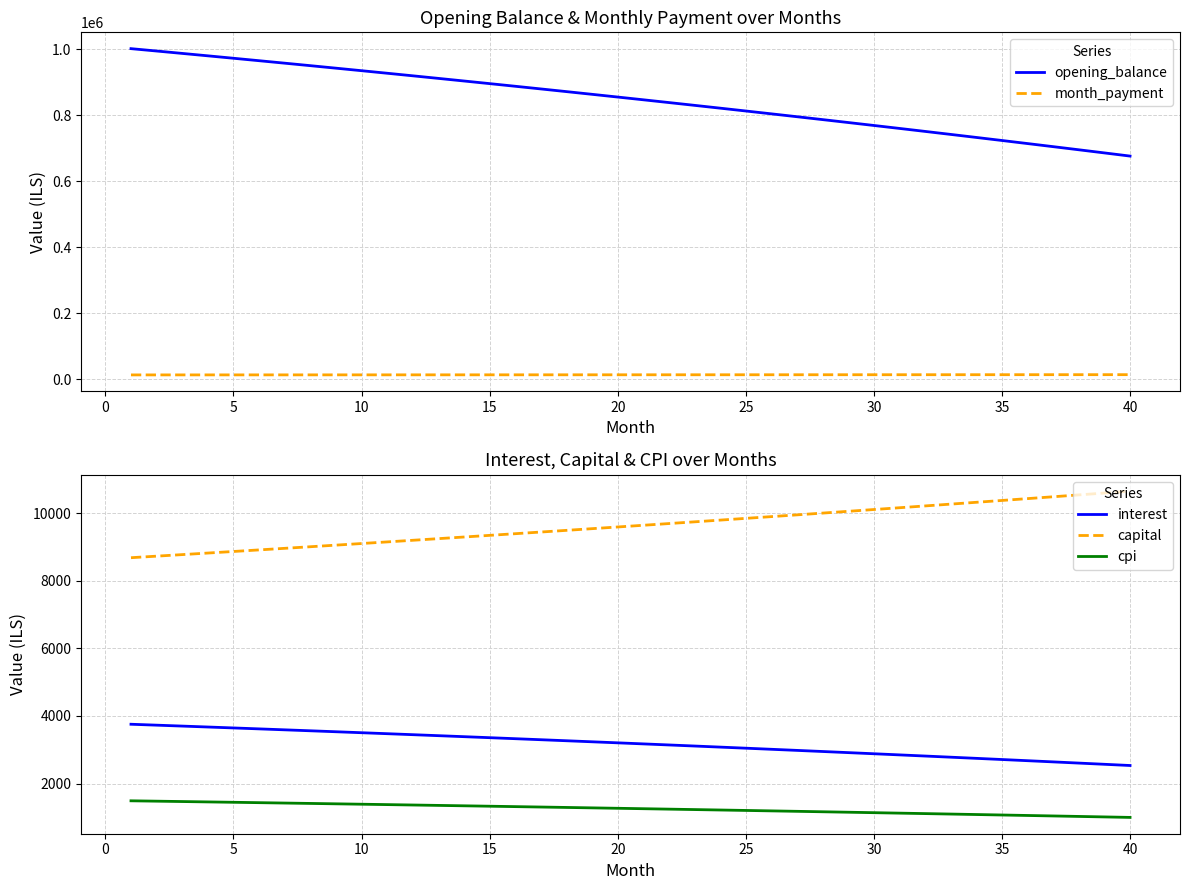

True or false: interest and cpi intersect in this chart.

False